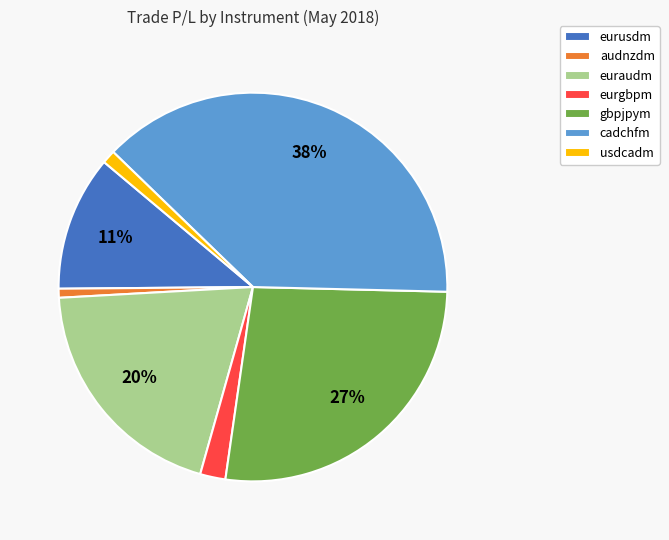

To the nearest percent, what portion does usdcadm represent?

1%